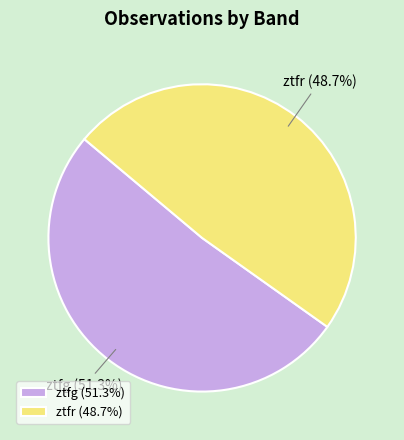

What is the total percentage of ztfr and ztfg?

100.0%